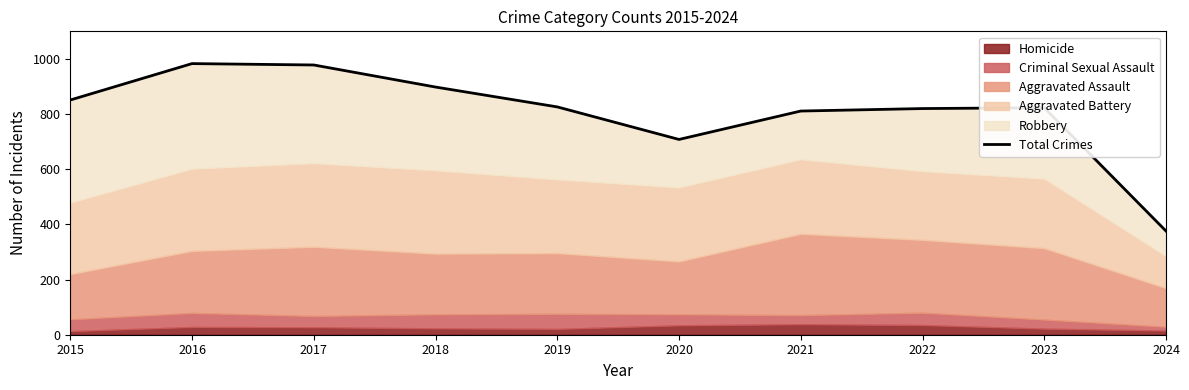

List the labels in order of value, smallest first.

2024, 2020, 2021, 2022, 2023, 2019, 2015, 2018, 2017, 2016